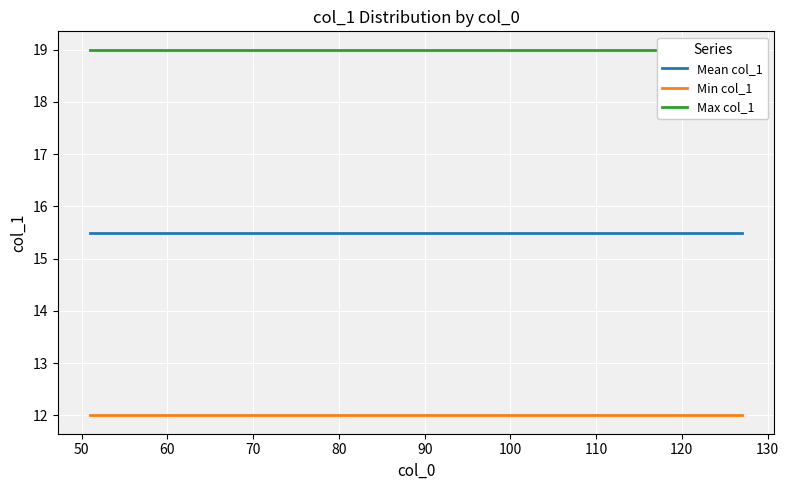

True or false: Min col_1 and Mean col_1 cross at least once.

False